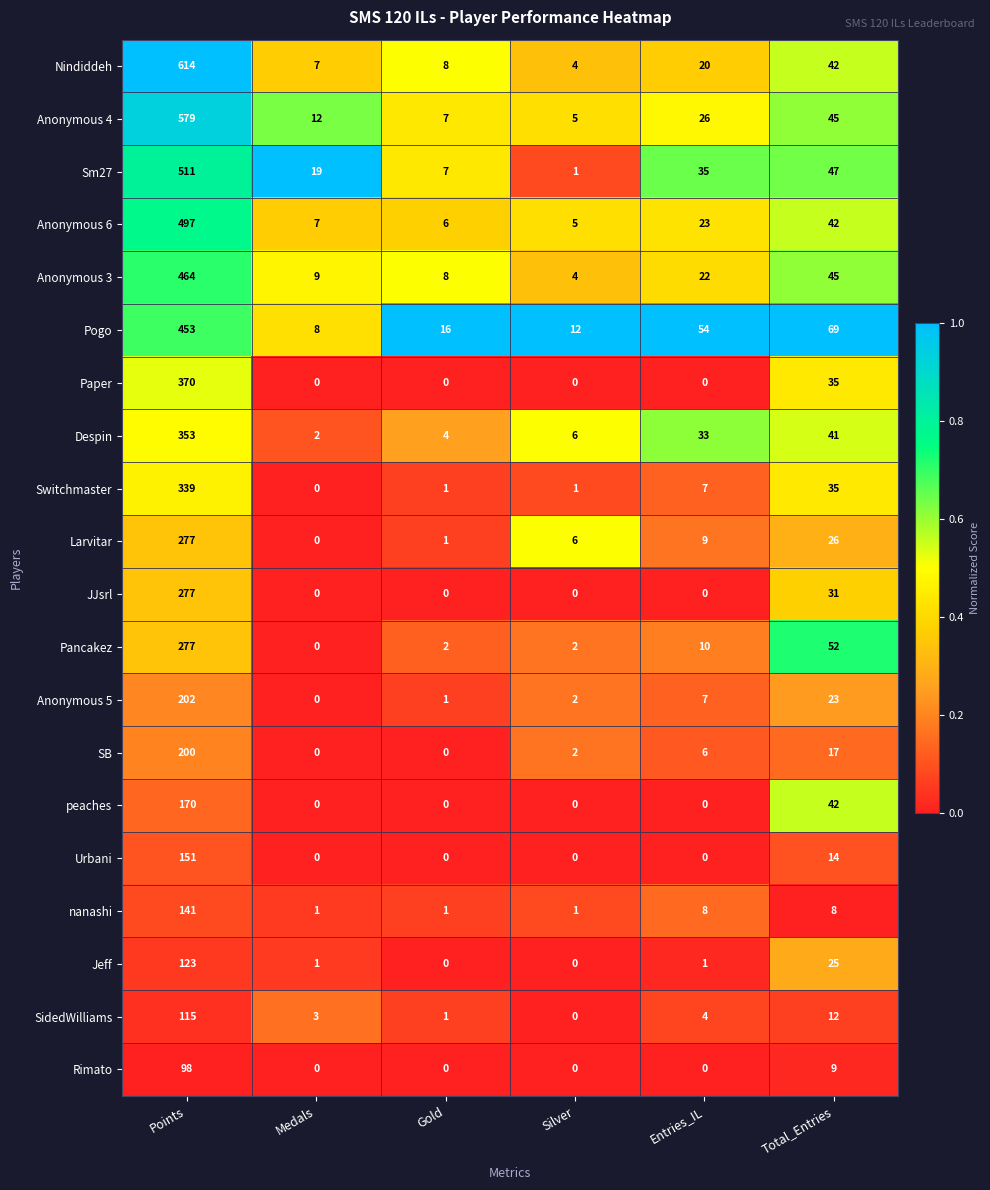

Between Gold and Total_Entries, which series saw the biggest shift?

Pogo